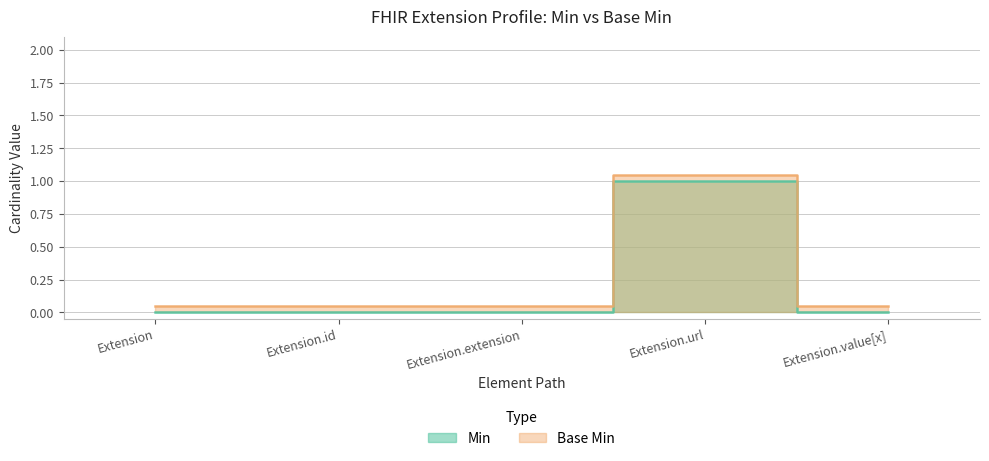

What are all the series names shown in the legend?

Min, Base Min